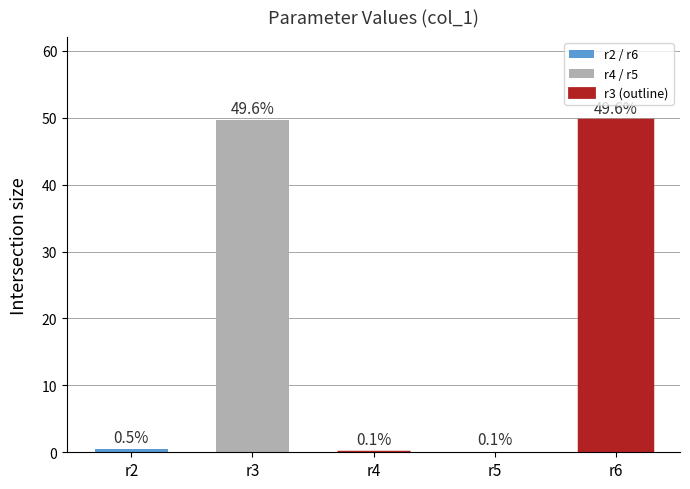

Between r2 and r4, which is larger?

r2